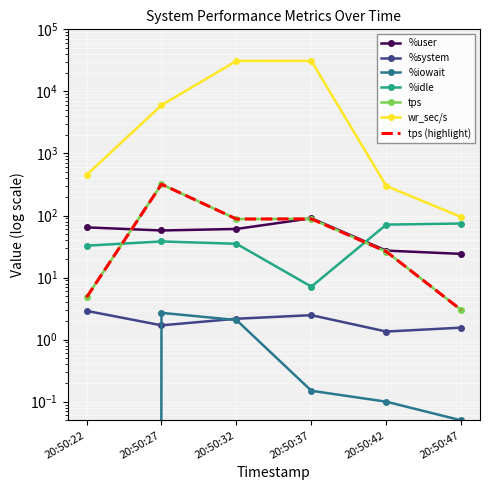

What is the value of the %user point at the 2nd from the left?

57.4